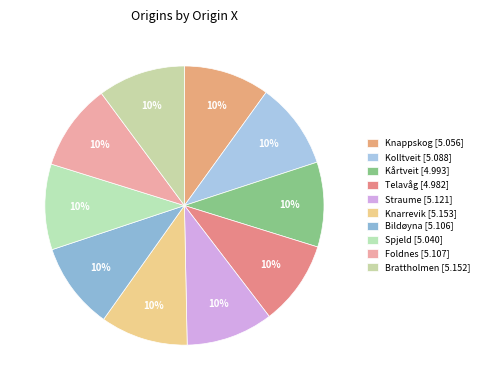

Is it true that Kårtveit is 1% of the pie?

False